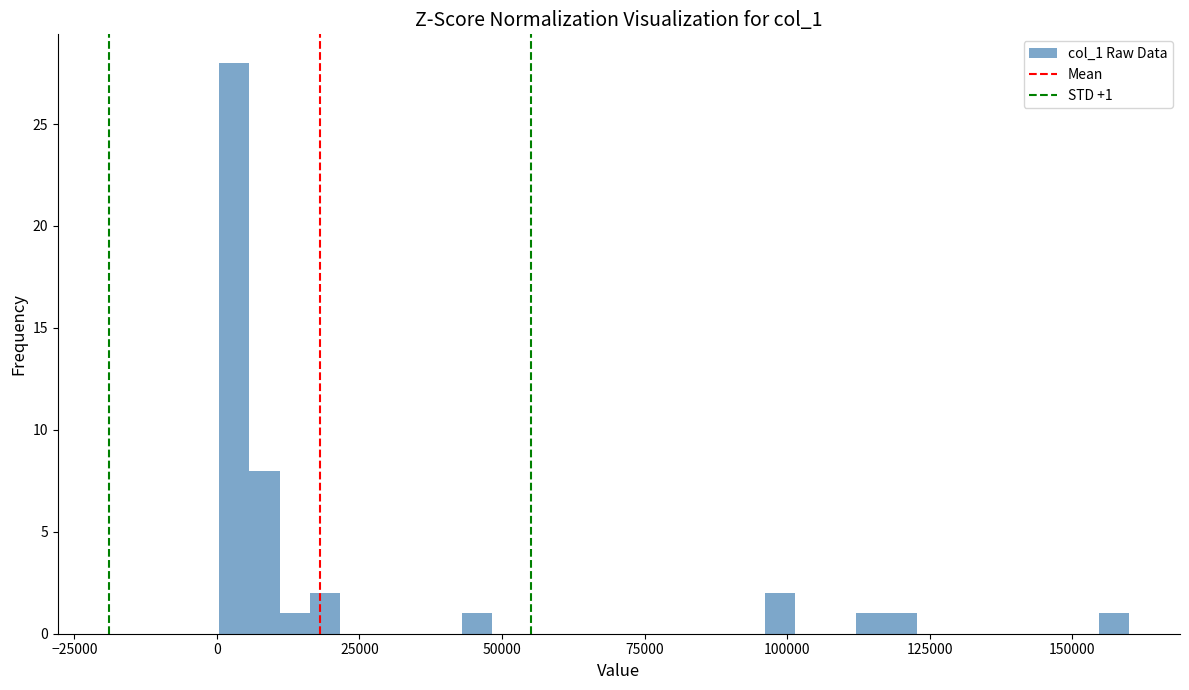

Around what value on the x-axis is the tallest bar? Give the approximate position of its centre, as read against the axis.

5000